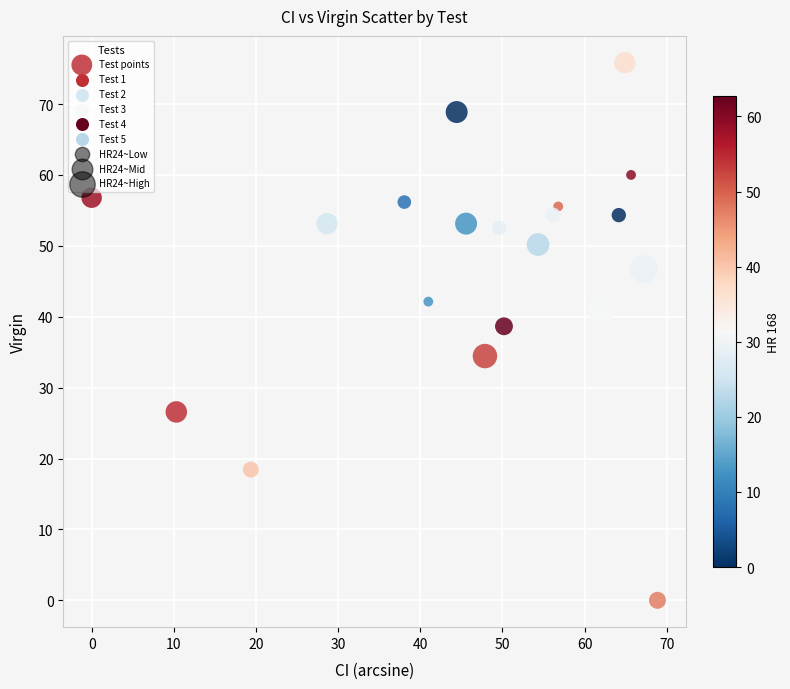

What is the range of X values (max minus min)?

68.9